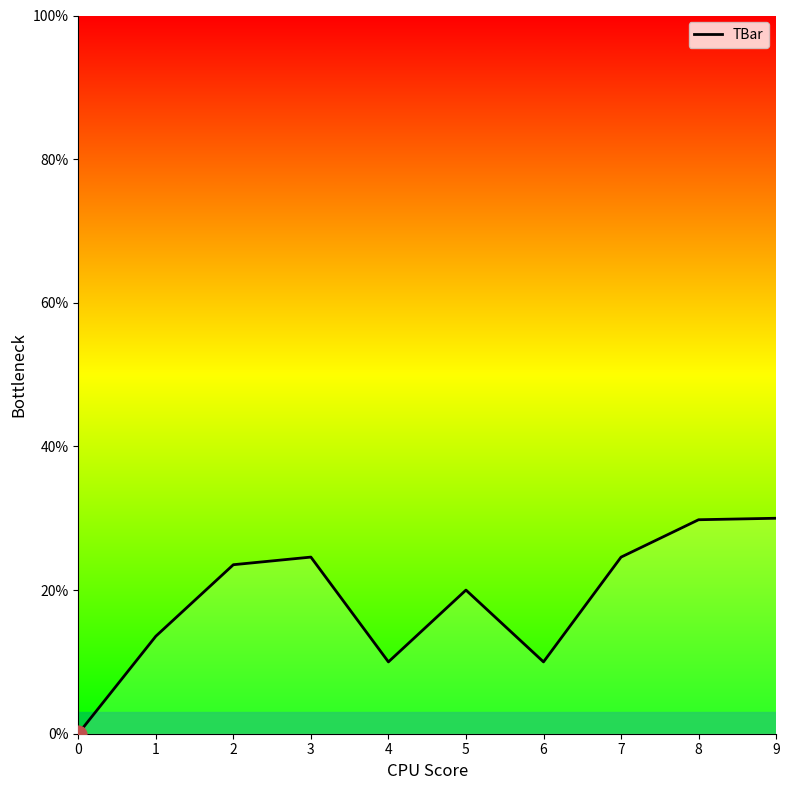

How many series are shown in this chart?

1